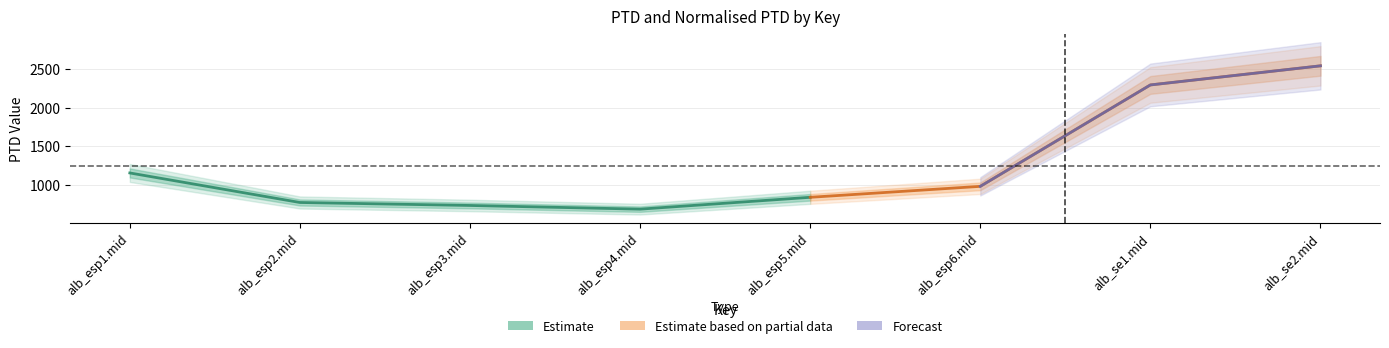

The value of PTD at alb_esp3.mid is 1235.0. True or false?

False